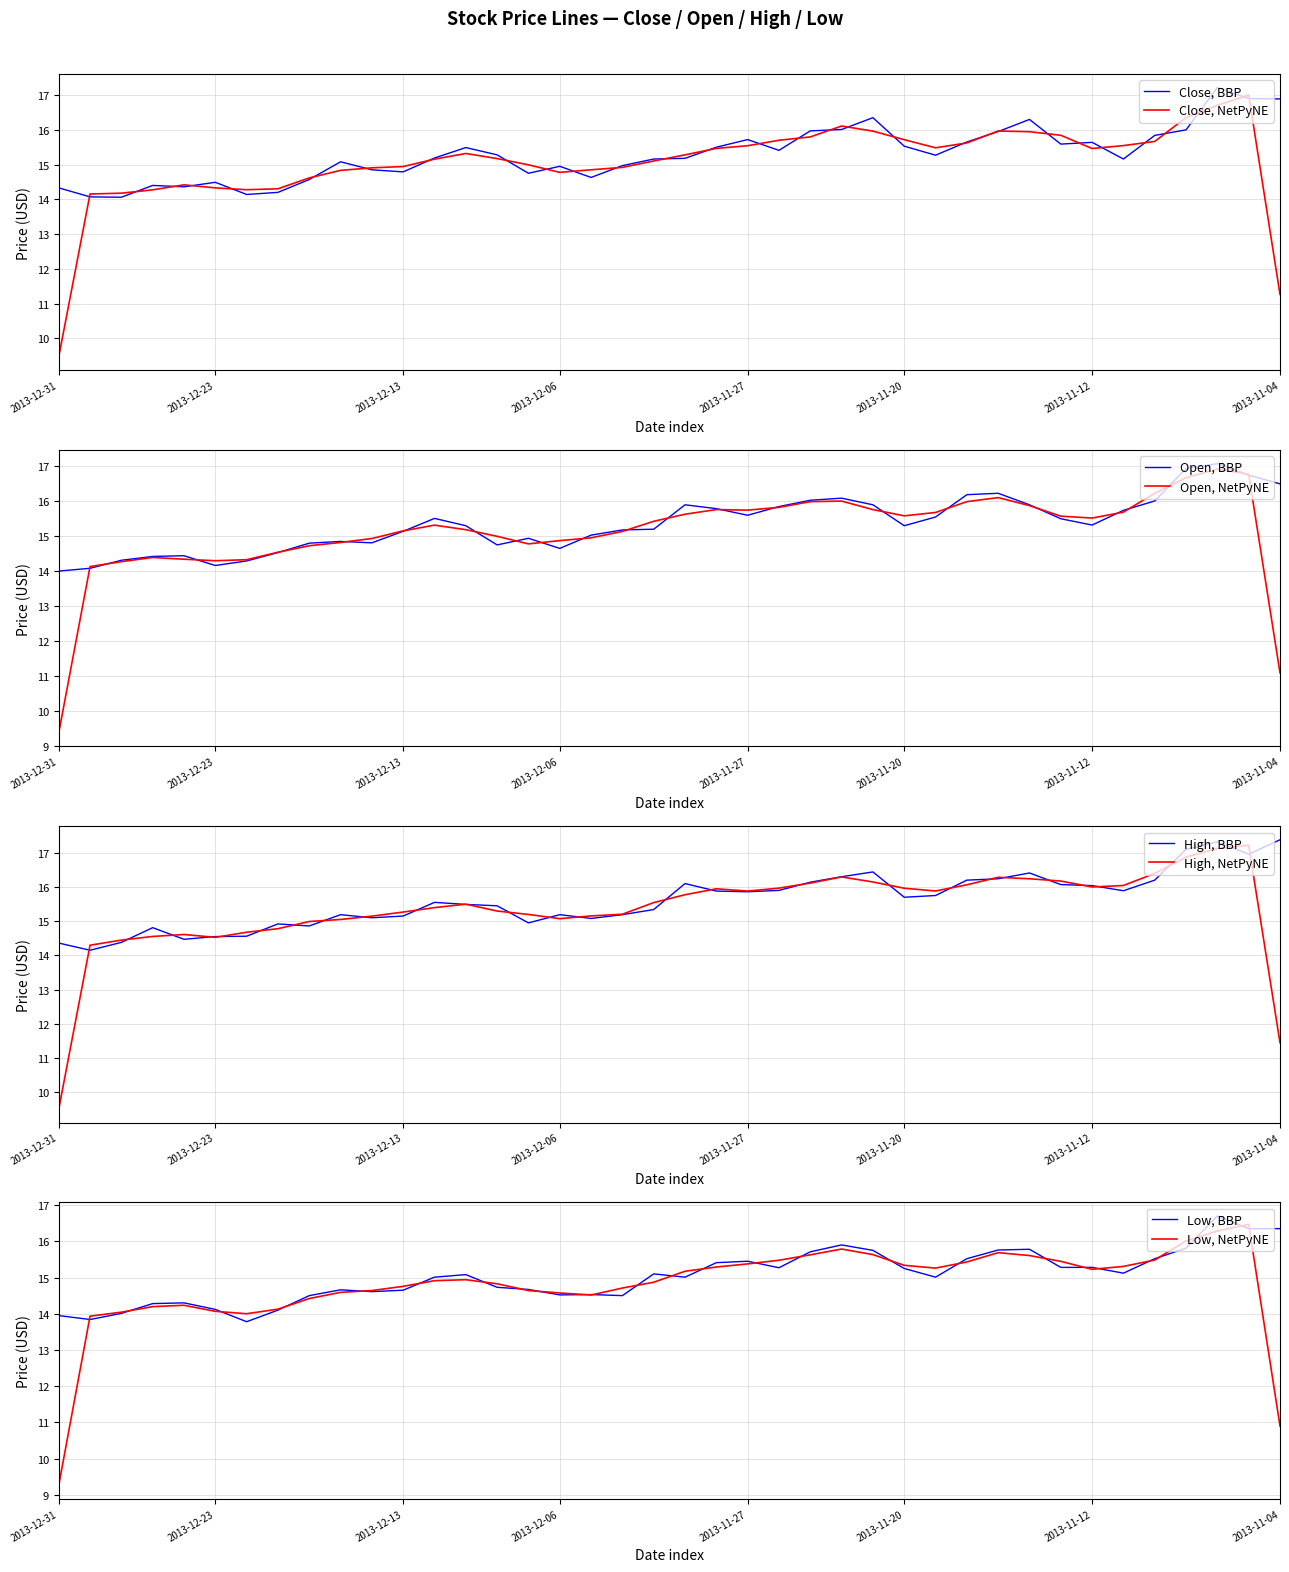

At how many categories does at least one series exceed 16?

14